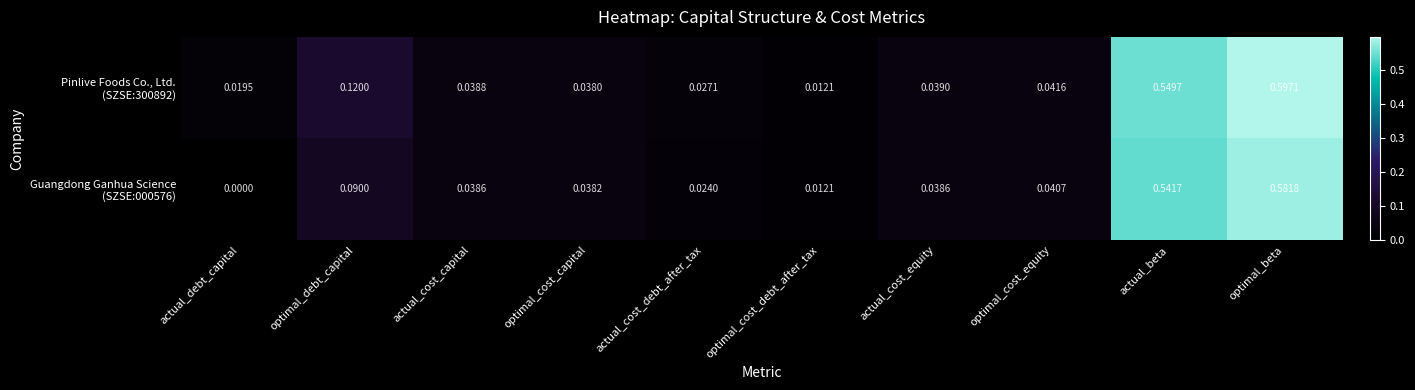

Which category has the lowest value across all series?

actual_debt_capital